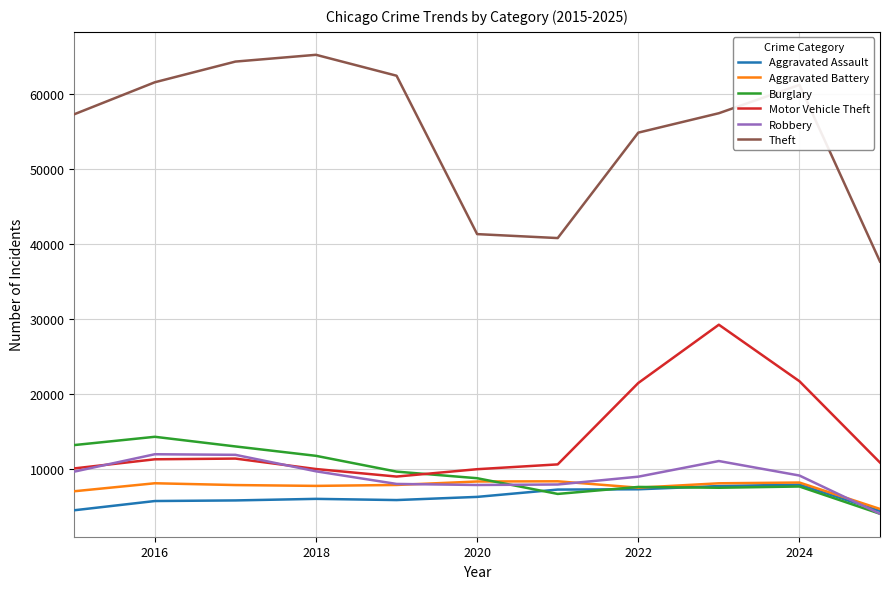

What are all the series names shown in the legend?

Aggravated Assault, Aggravated Battery, Burglary, Motor Vehicle Theft, Robbery, Theft